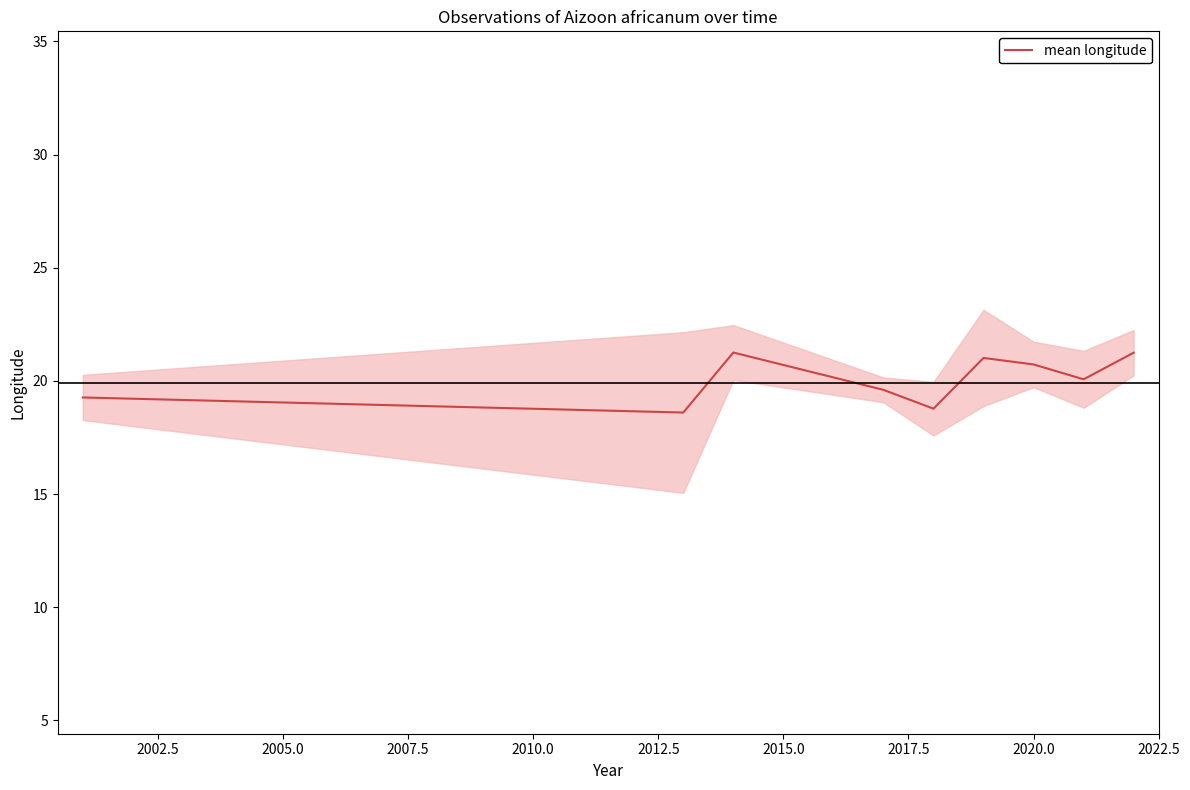

What is the lowest value of the mean longitude series?

18.6